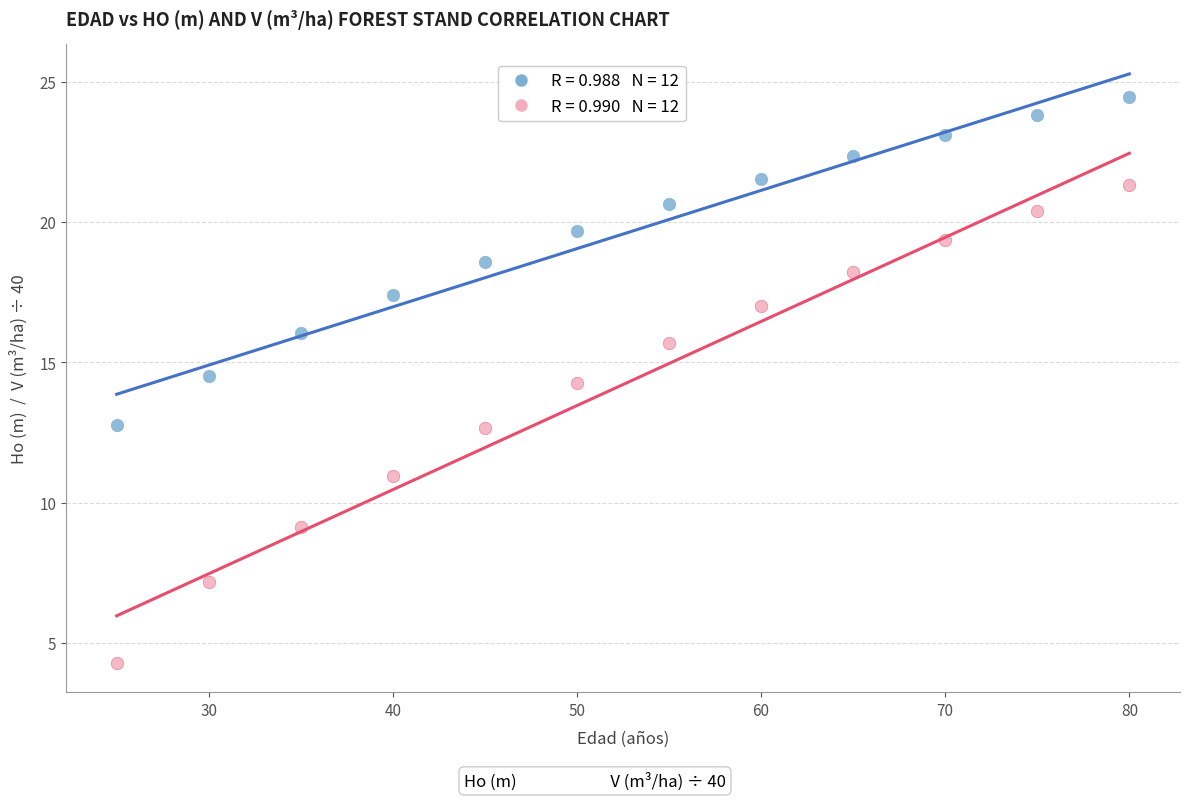

Across all data points, what is the range of X values (max minus min)?

55.0